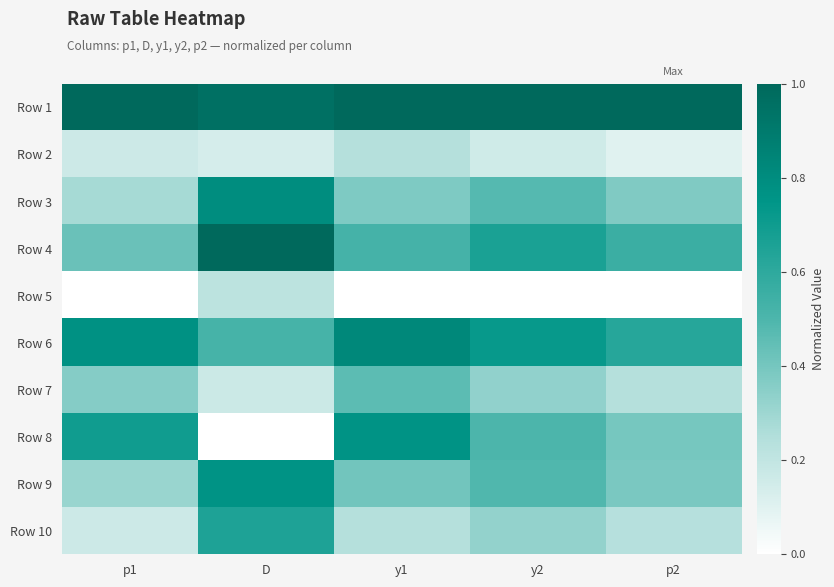

How many data points does each series have?

5